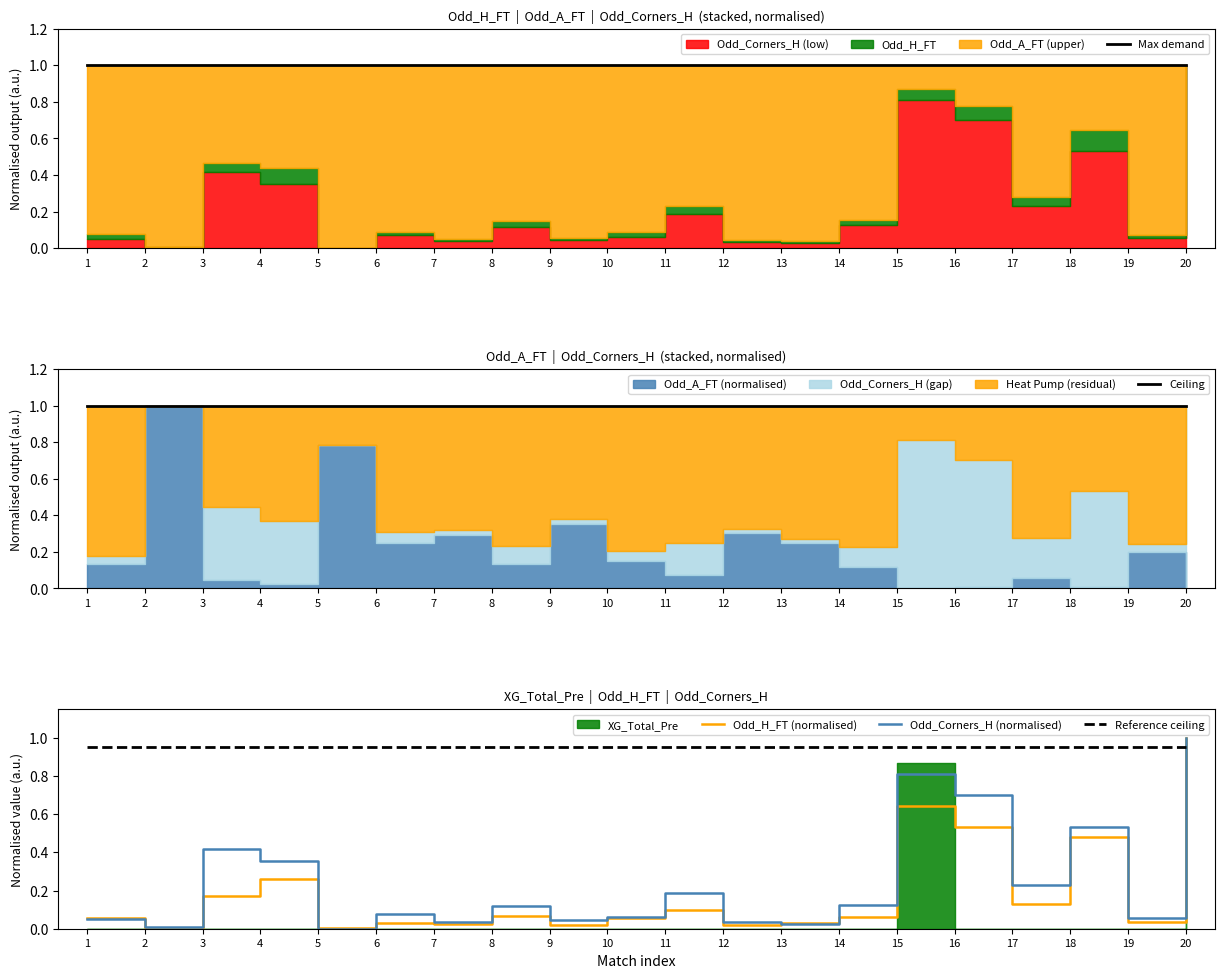

At which category is the sum across all series the highest?

20